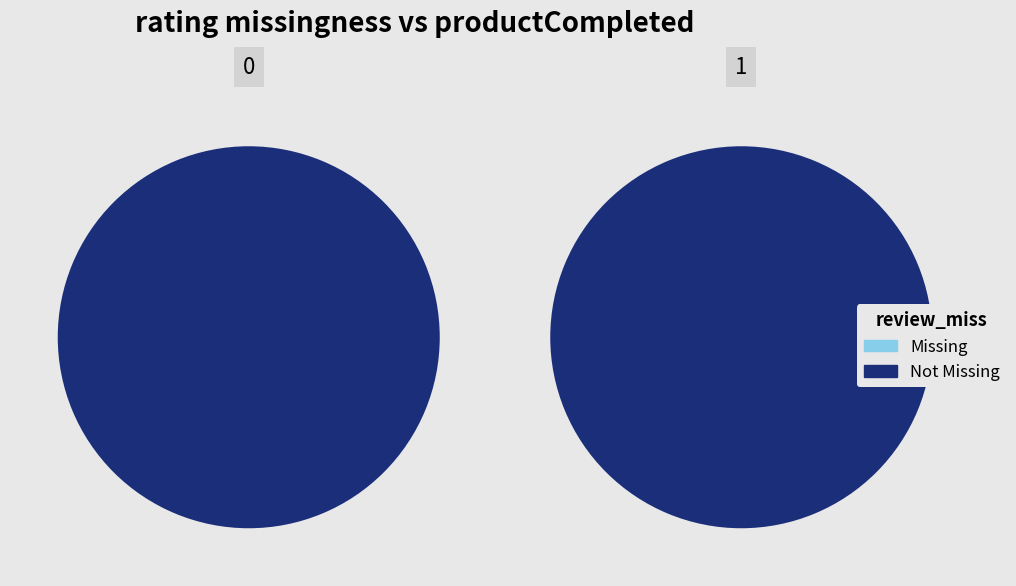

What percentage is the 1 slice, to the nearest percent?

50%